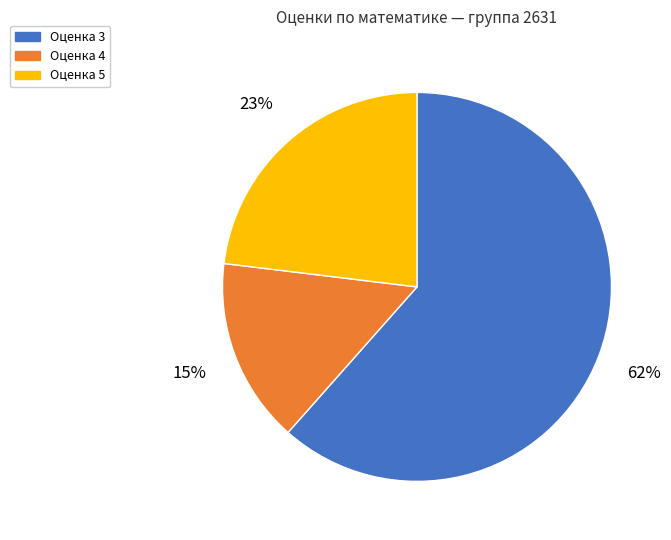

Which slice is the smallest?

Оценка 4